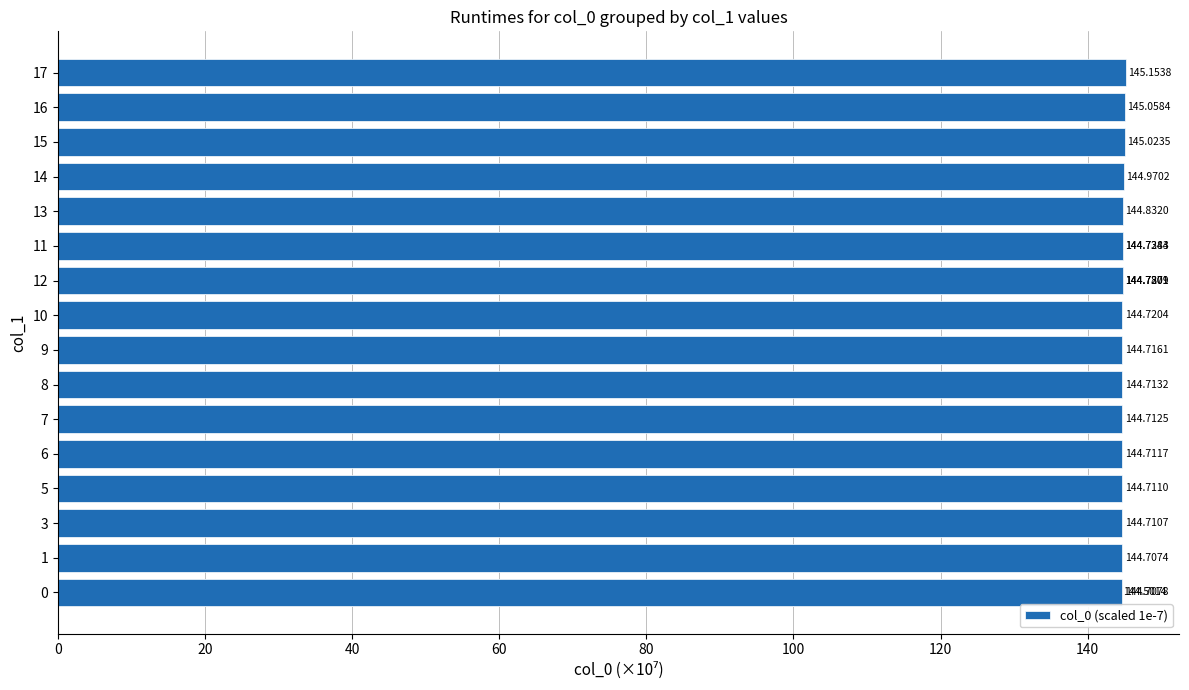

Read the value at 10.

144.7